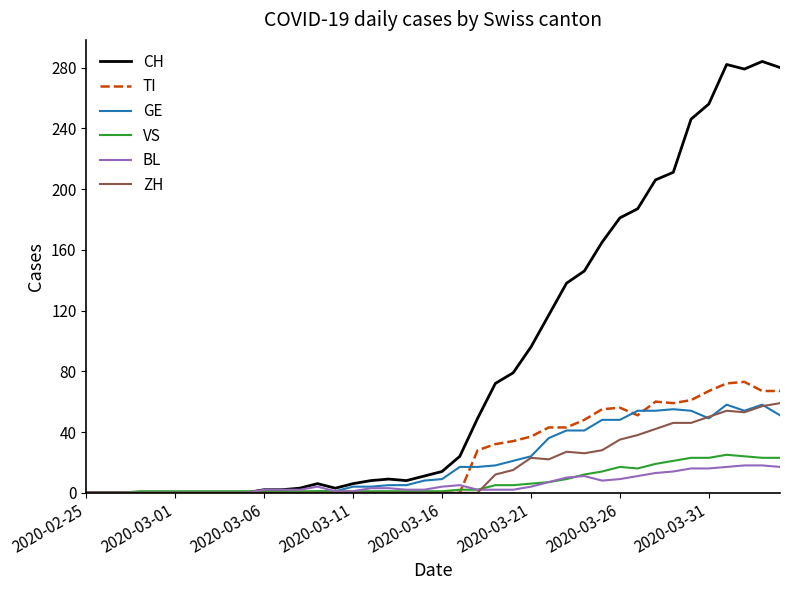

Which series has the widest spread of values?

CH